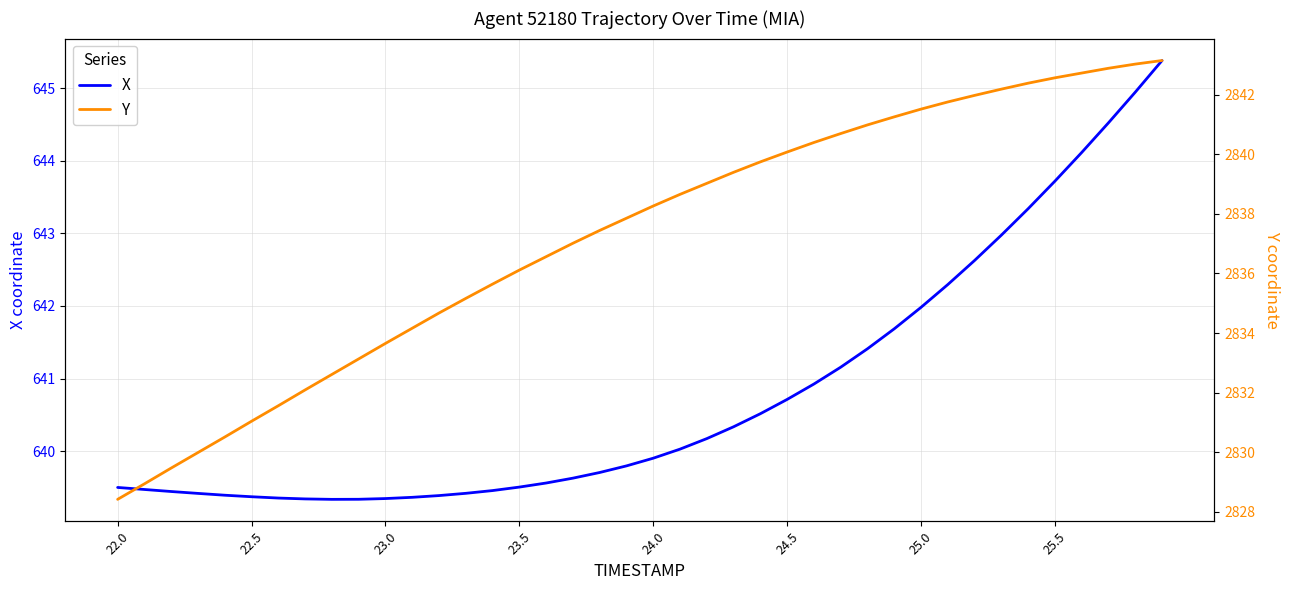

What is the difference between the maximum and minimum values in the Y series?

14.7